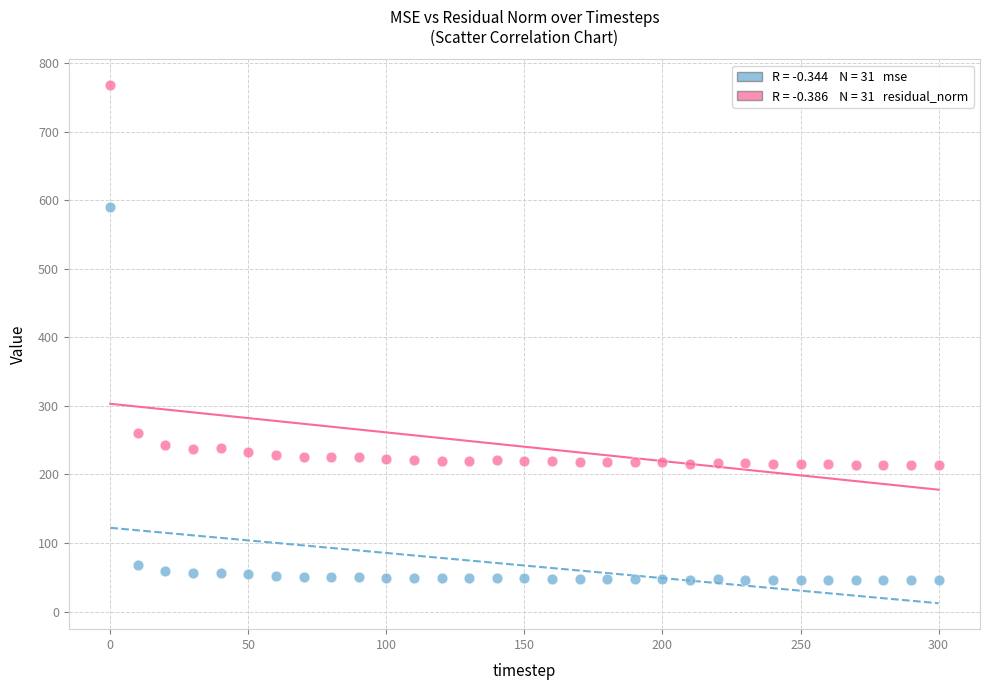

Across all series, what Y value is closest to 406?

260.4